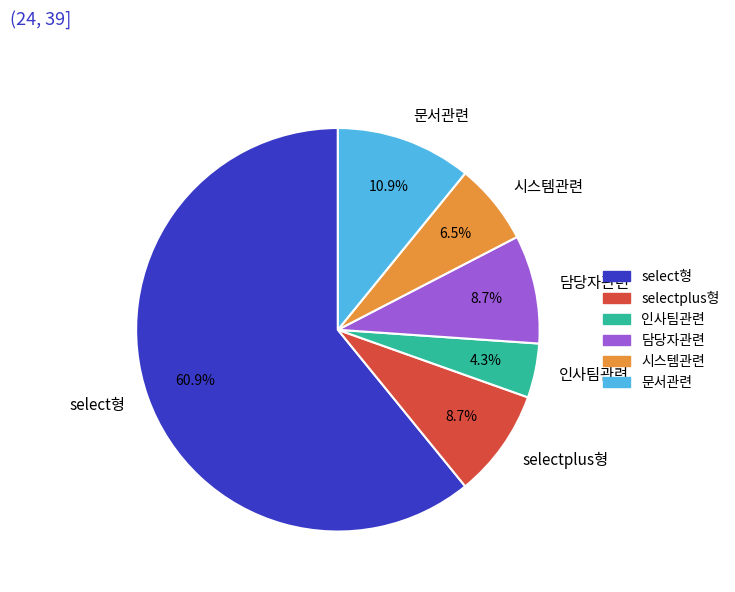

To the nearest percent, what is the average slice percentage?

17%